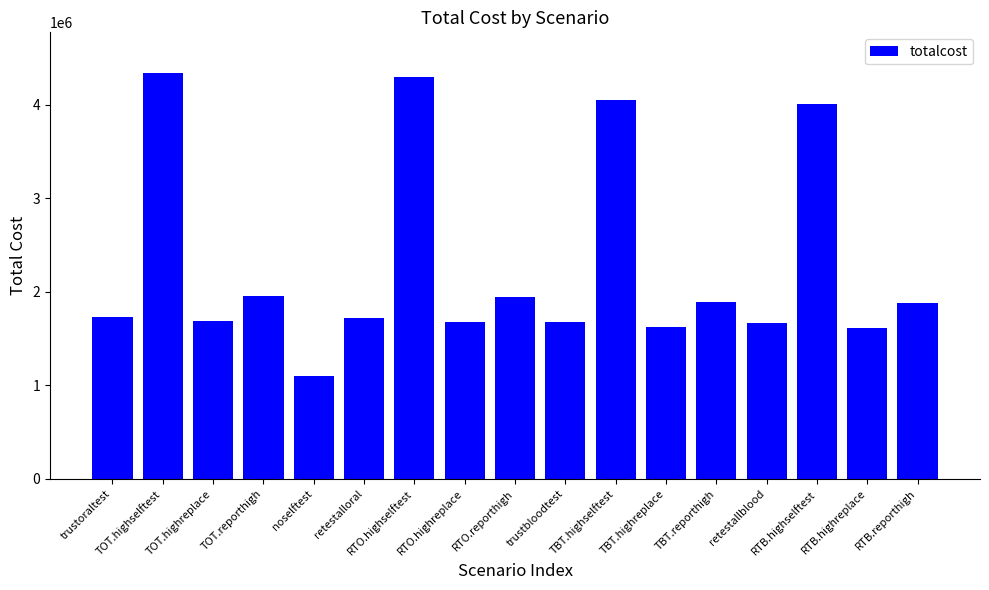

What is the difference between the maximum and minimum values?

3242241.3